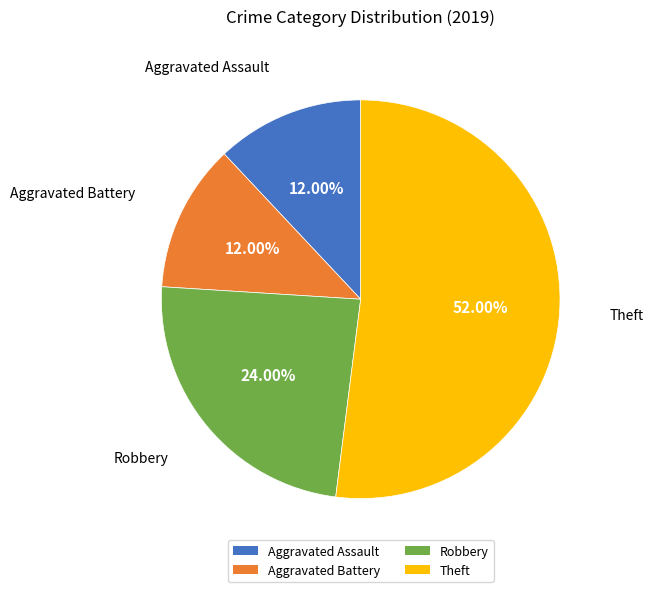

How much of the chart is everything except Aggravated Assault?

88.0%